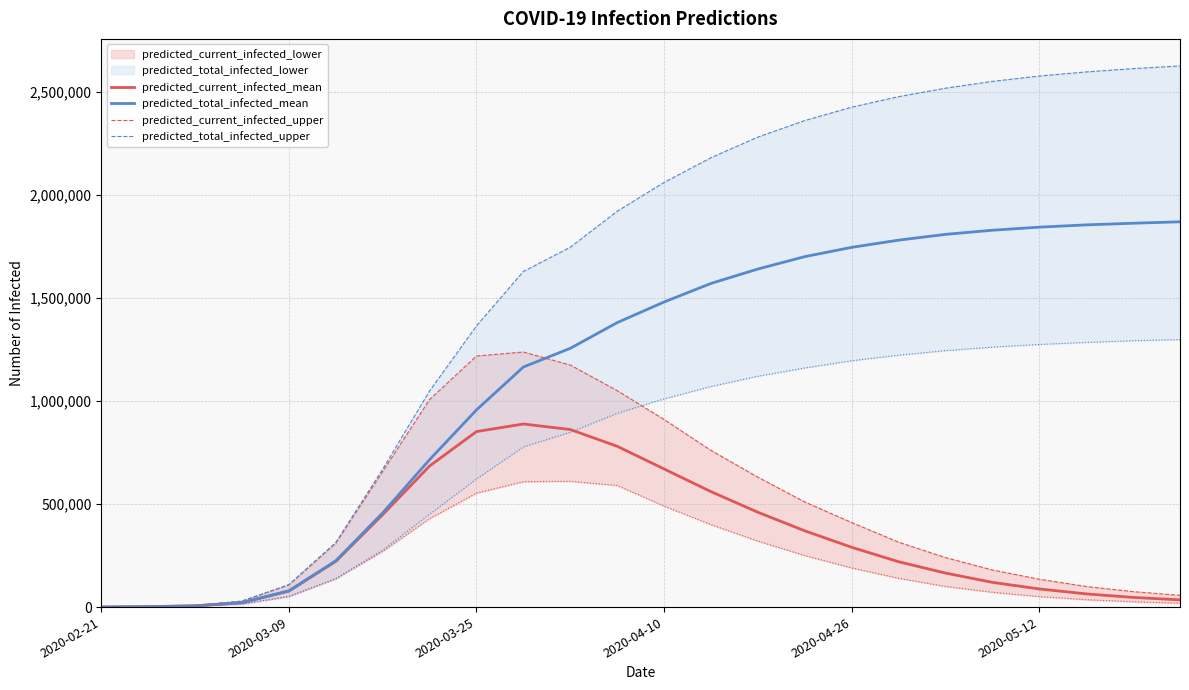

What is the average value of the predicted_current_infected_mean series?

330507